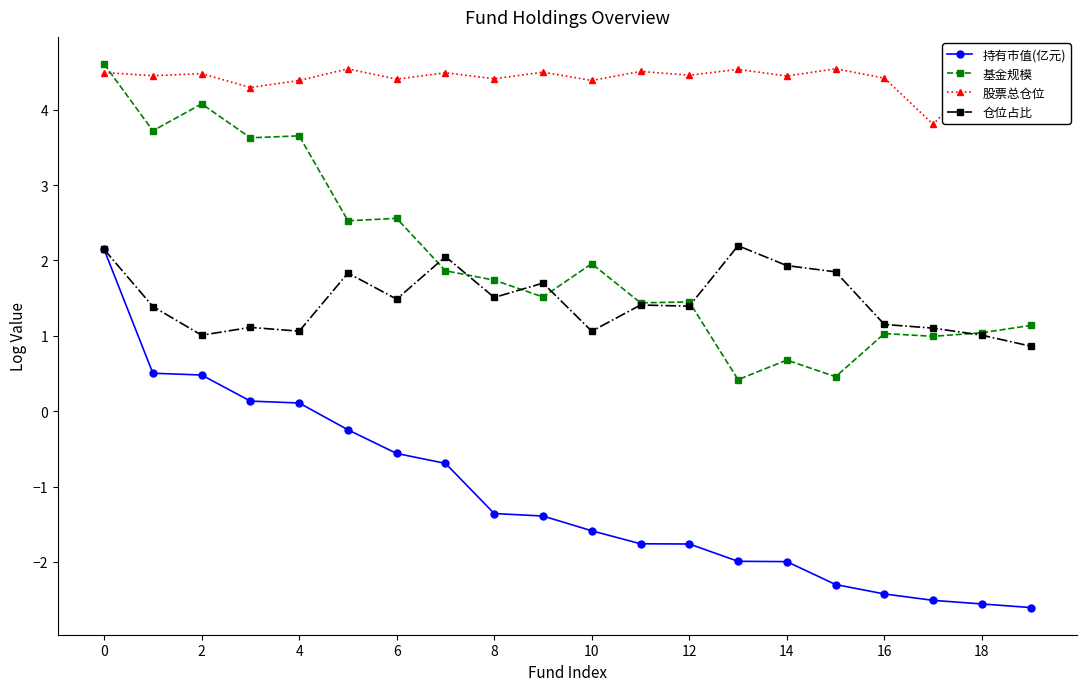

What is the maximum value for 股票总仓位?

4.5